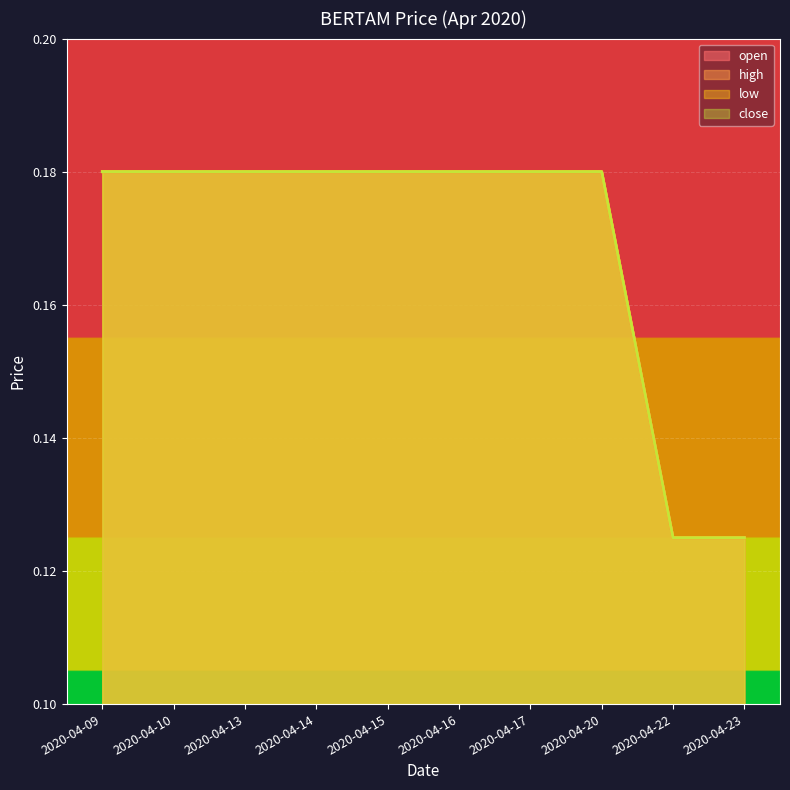

What is the sum of all high values?

1.7